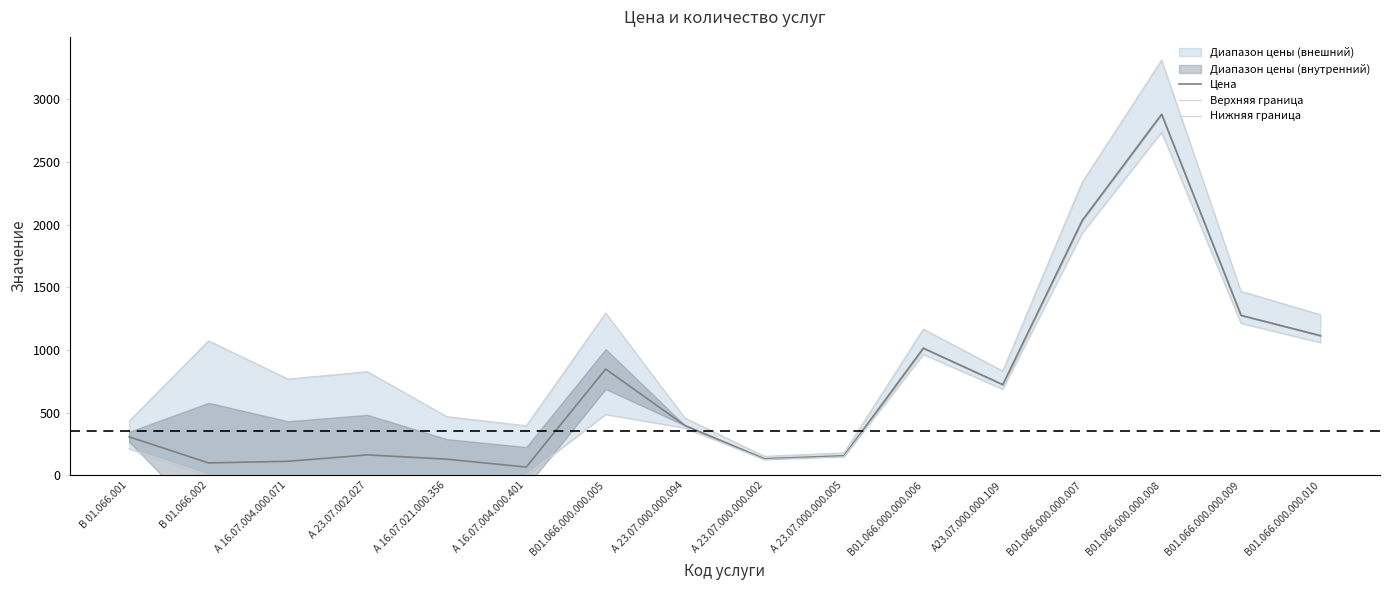

True or false: Верхняя граница and Нижняя граница cross at least once.

False